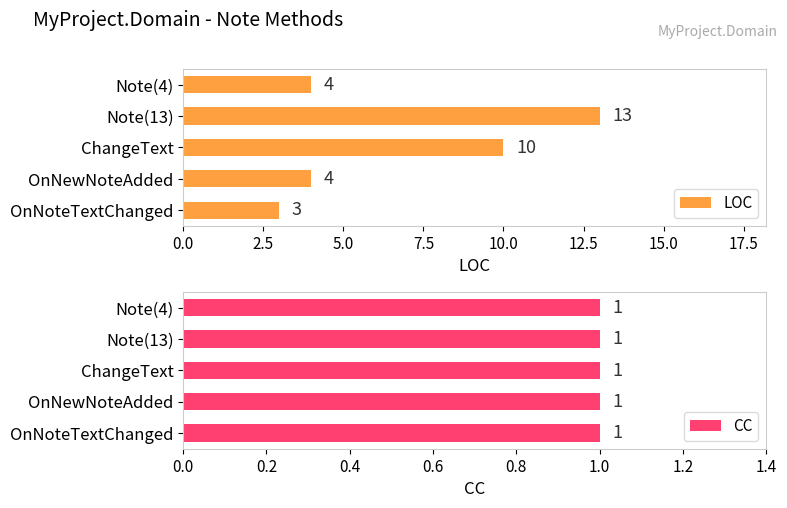

What are all the series names shown in the legend?

LOC, CC